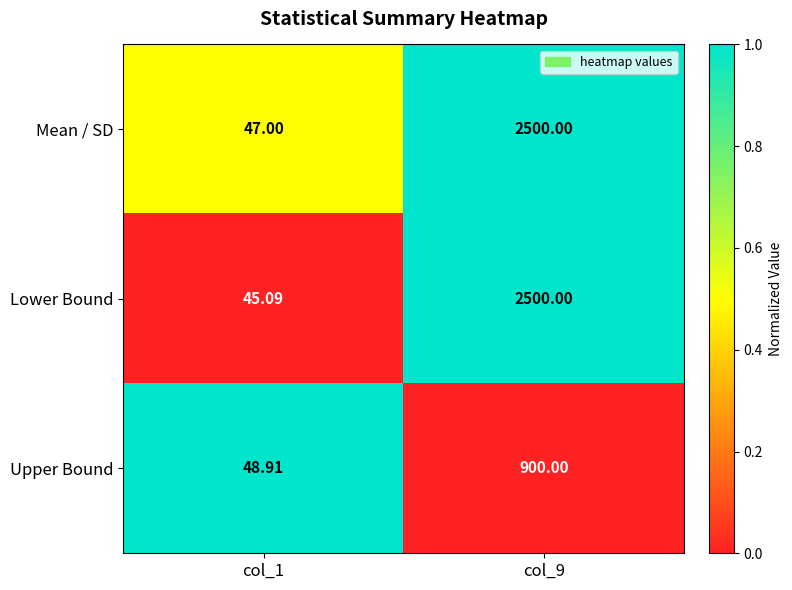

Which series has the largest total across all categories?

Mean / SD